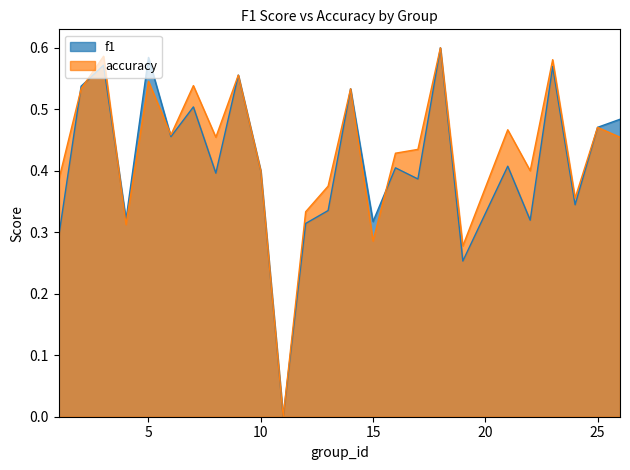

Is it true that accuracy equals 0.0 at 11?

True